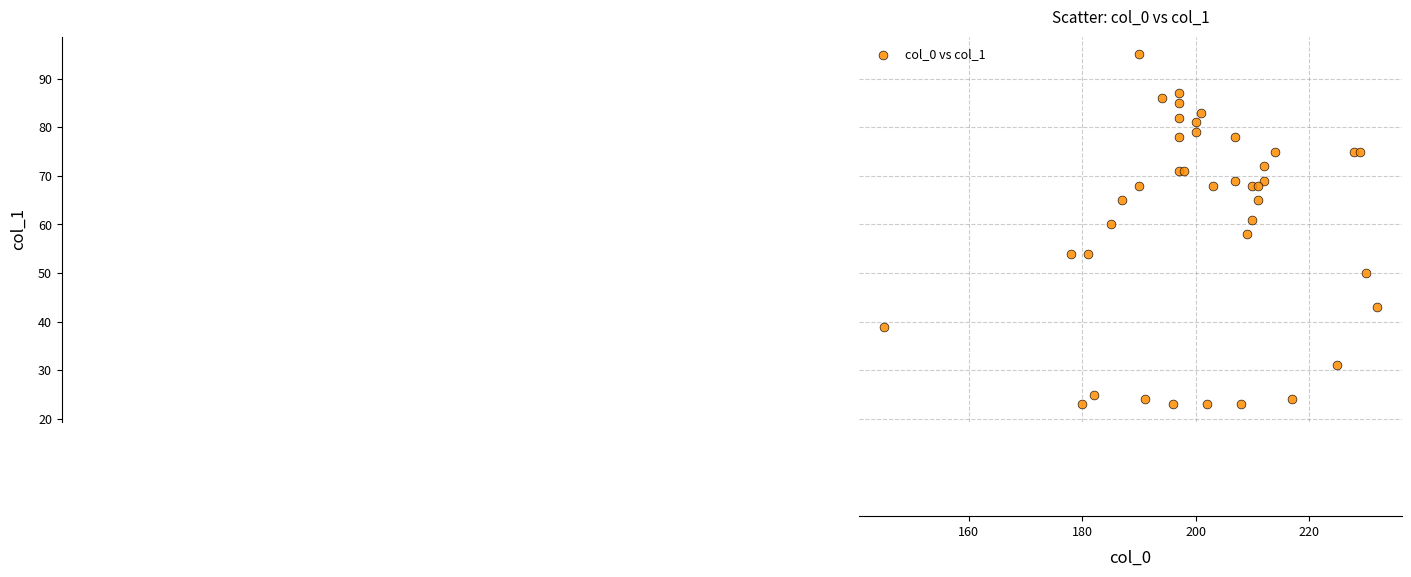

What is the range of X values (max minus min)?

87